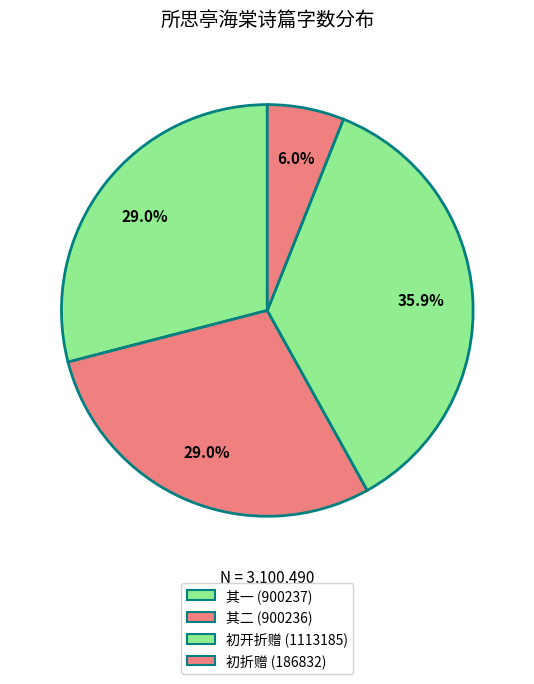

What is the smallest slice in the pie chart?

初折赠 (186832)